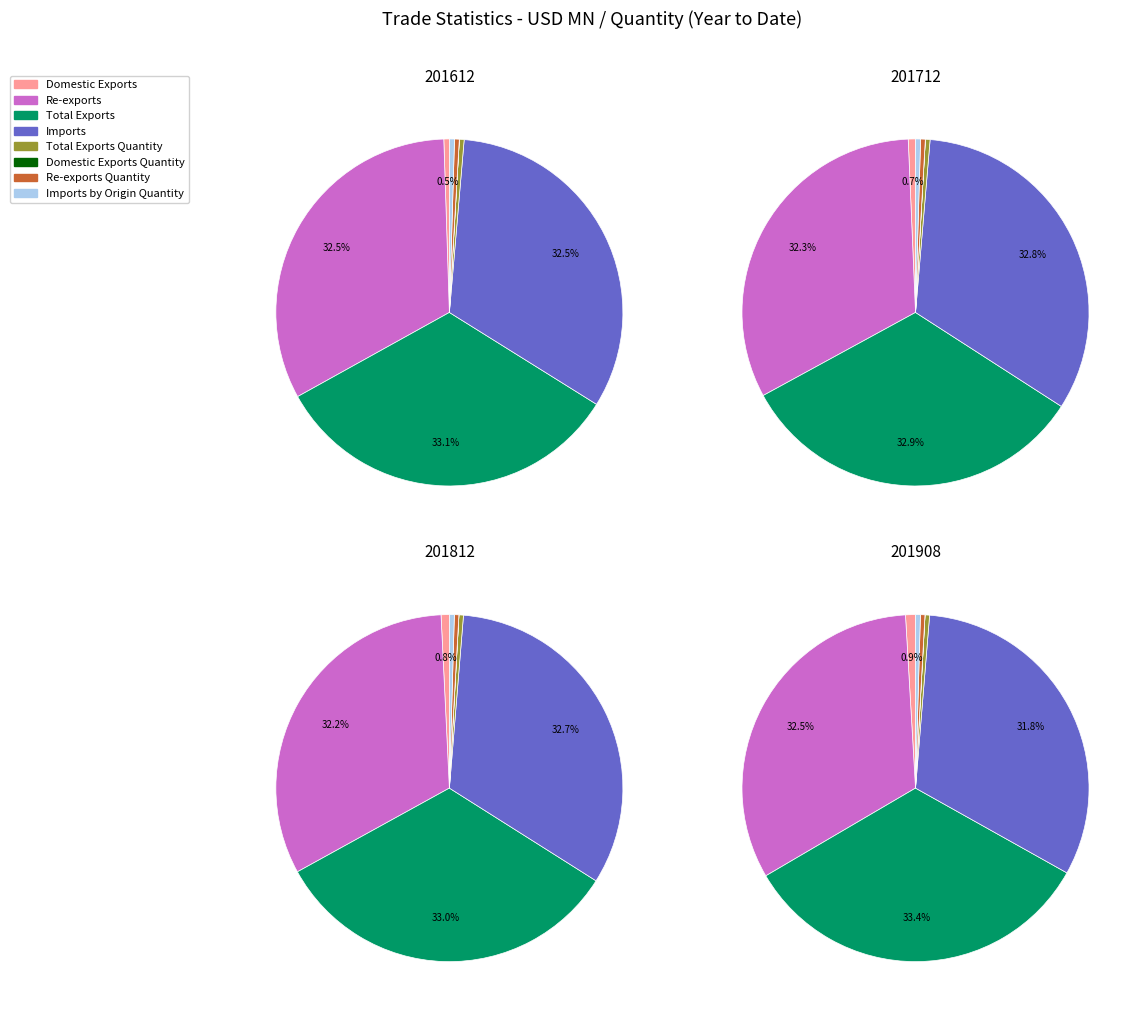

Is it true that values_201812 is 33% of the pie?

True